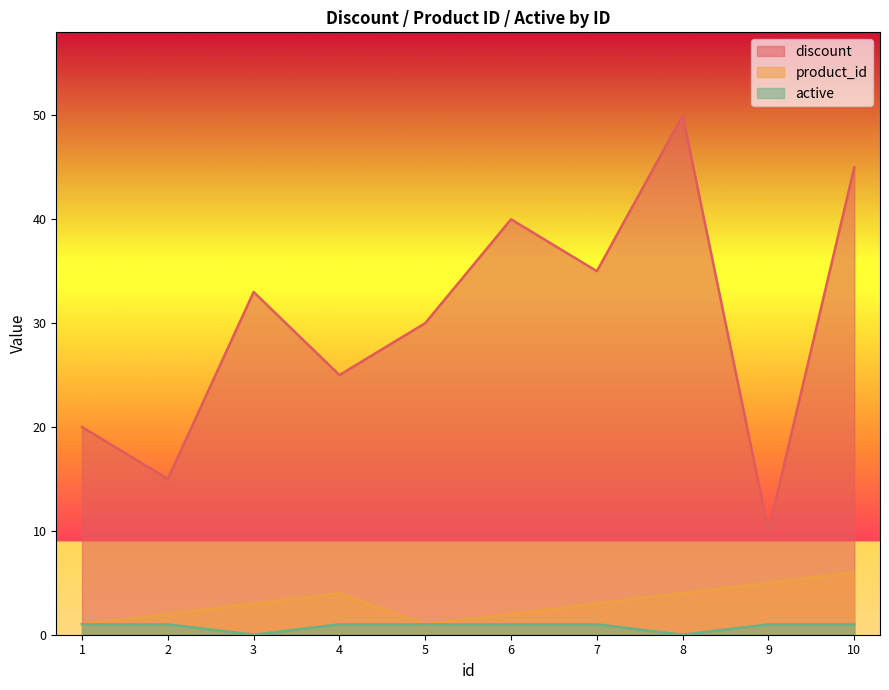

True or false: product_id and active intersect in this chart.

False